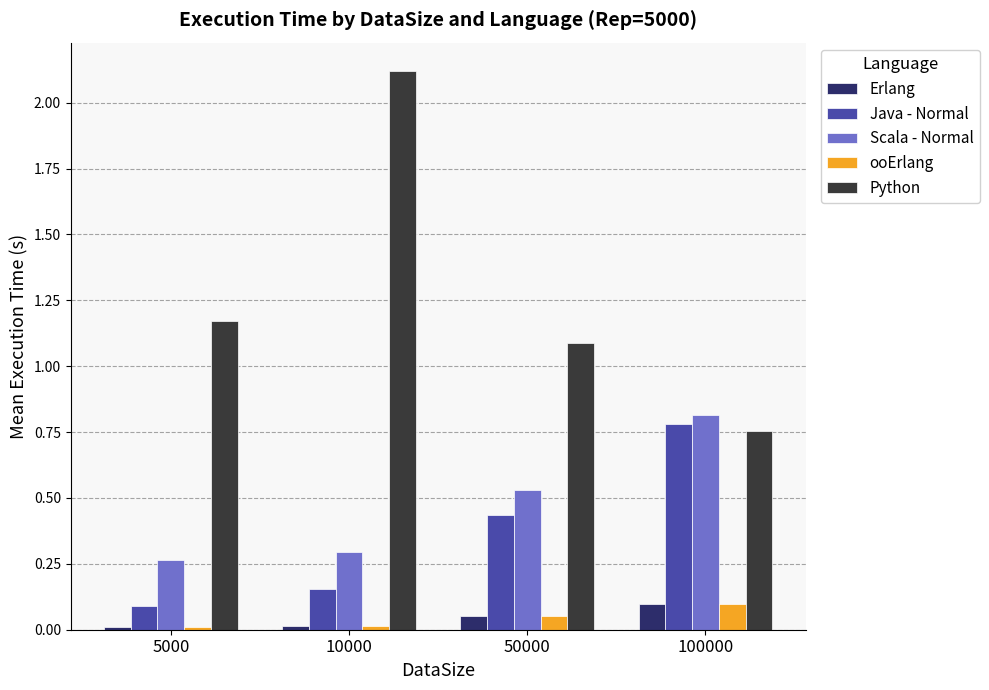

True or false: Scala - Normal has a value of 0.3 at 10000.

True